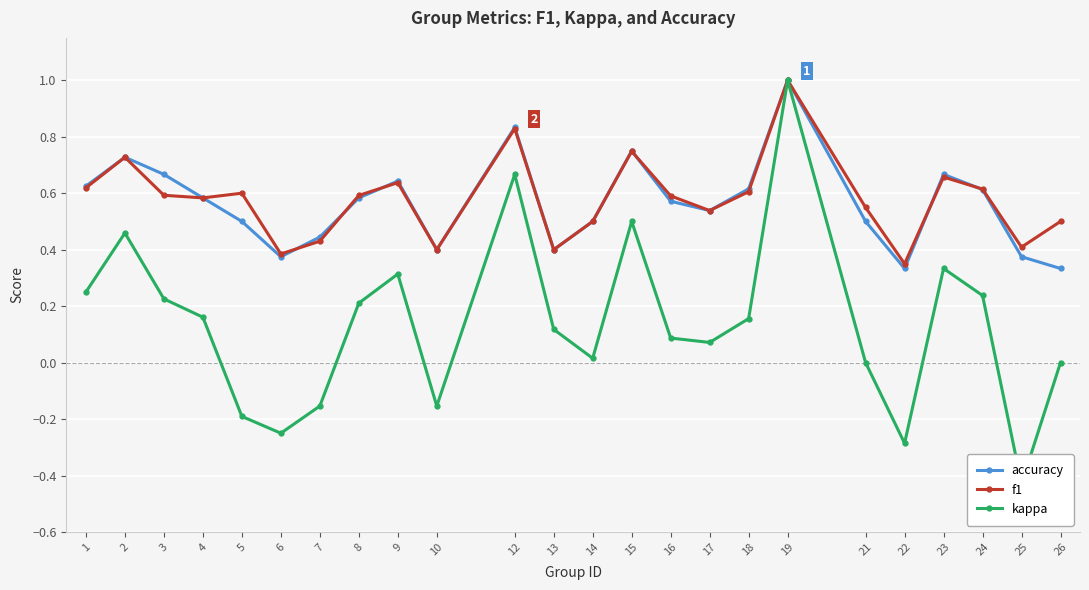

At which category is the sum across all series the highest?

19